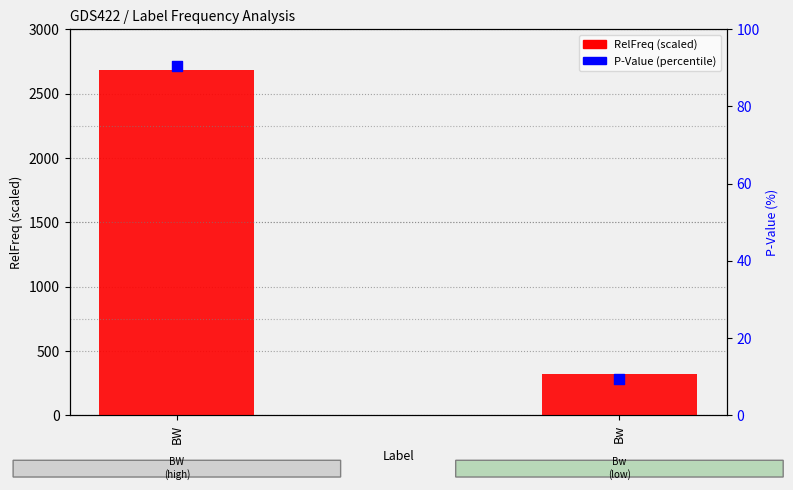

At how many categories does at least one series exceed 1928?

1